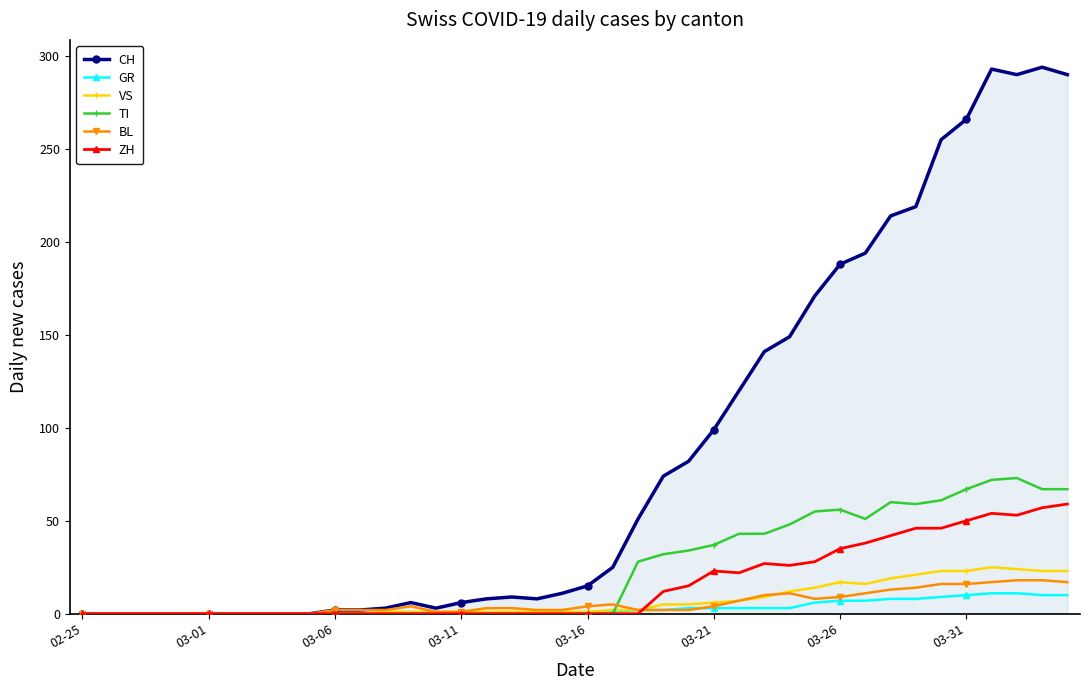

True or false: VS has more than 0 points higher than both neighbors.

True